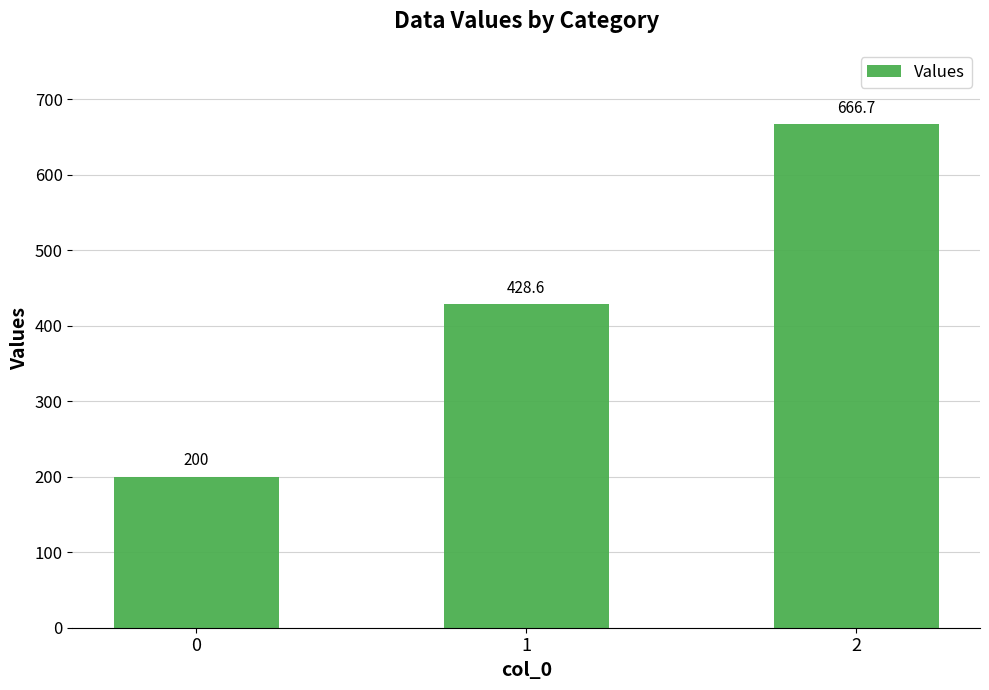

What is the greatest value displayed?

666.7